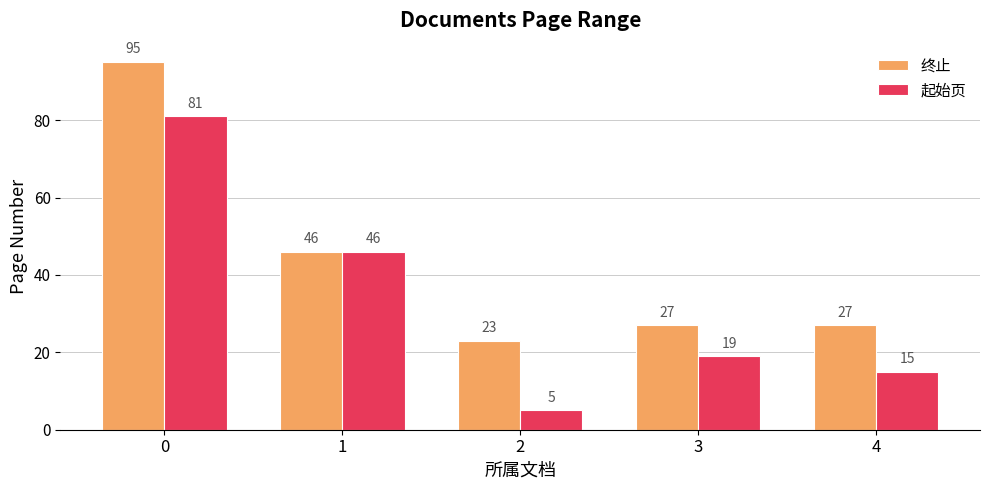

Between 2 and 3, which series saw the biggest shift?

起始页